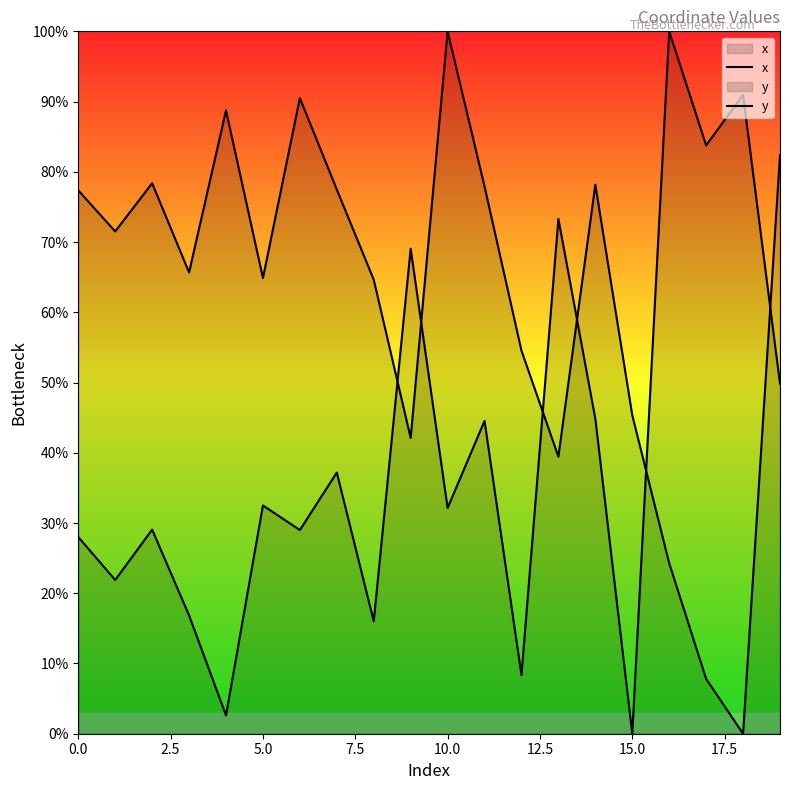

How many lines are shown in the chart?

2